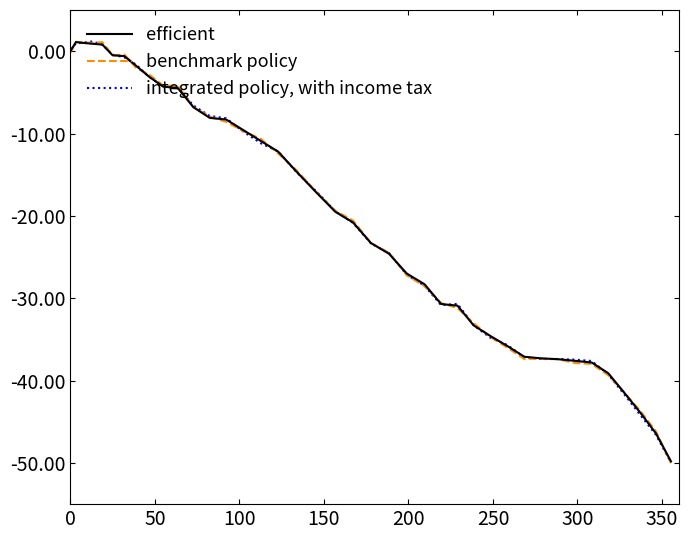

What is the smallest value displayed?

-50.0